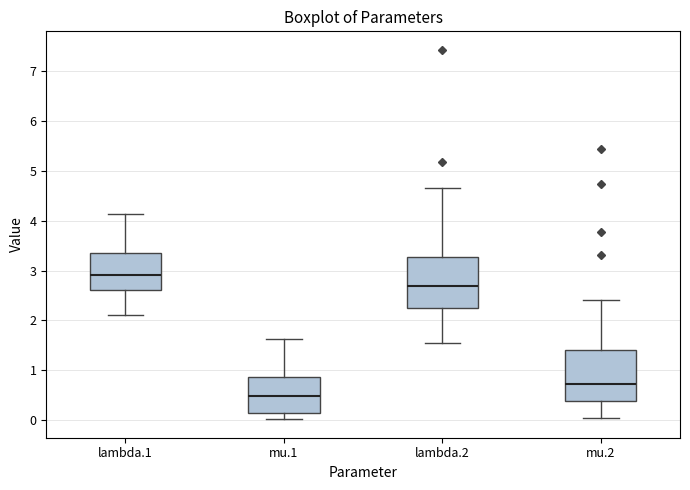

Which box has the lowest median line?

mu.1